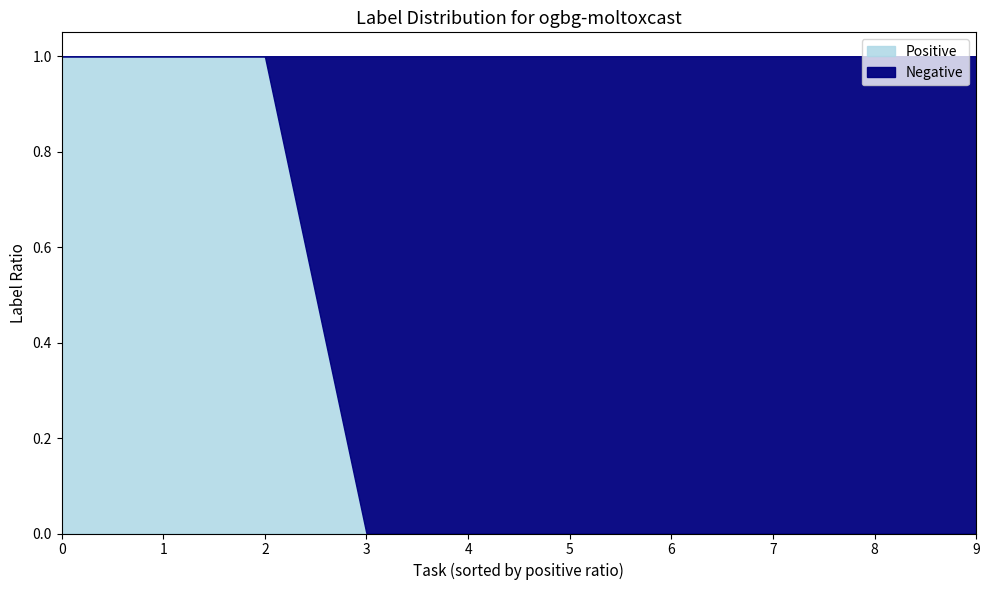

True or false: Positive has a value of 0 at 6.

True